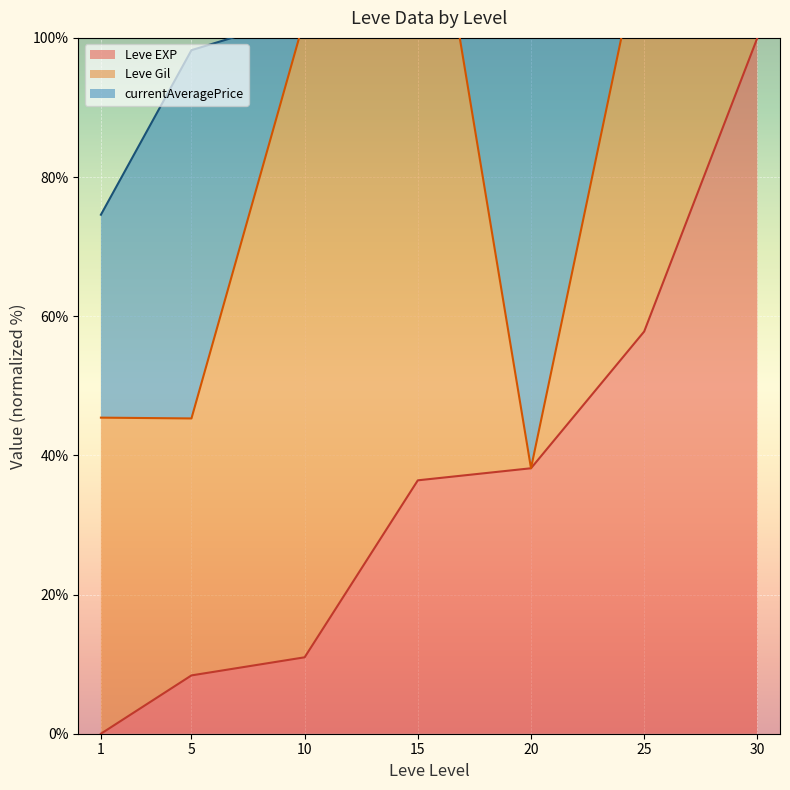

True or false: Leve EXP (line) has more than 0 interior local peaks.

False